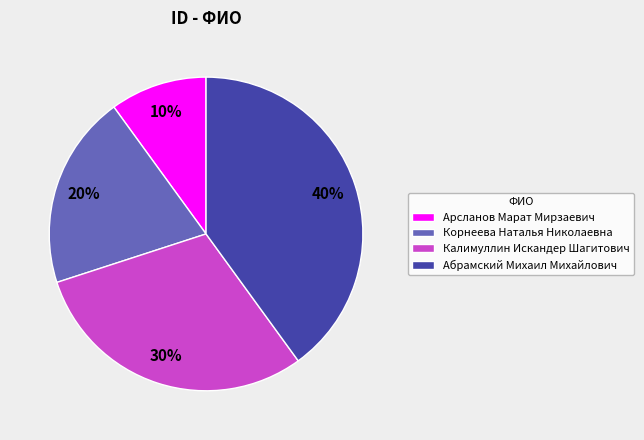

Which category has the smallest portion of the pie?

Арсланов Марат Мирзаевич